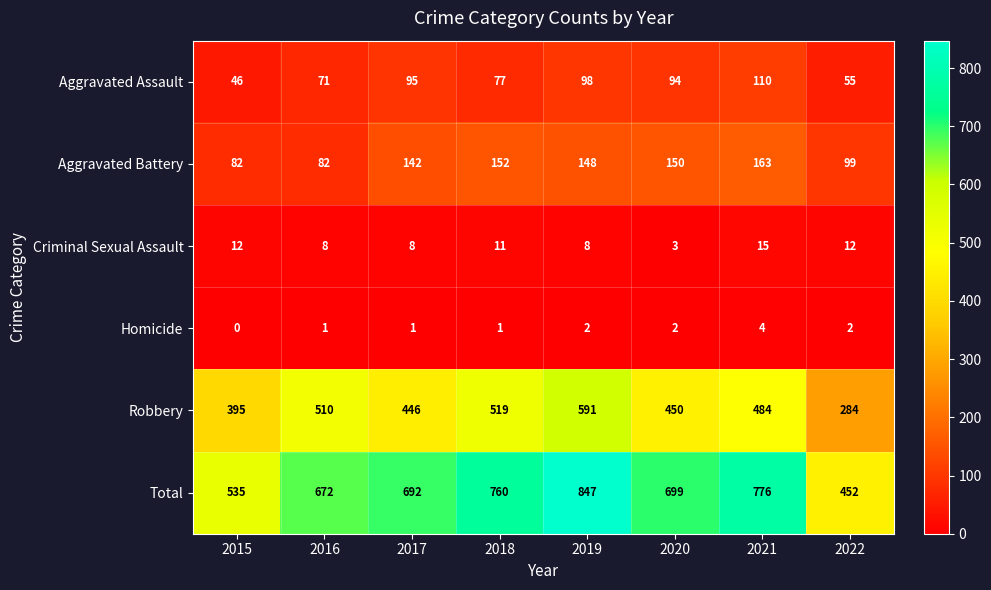

True or false: Total has a value of 158 at 2016.

False